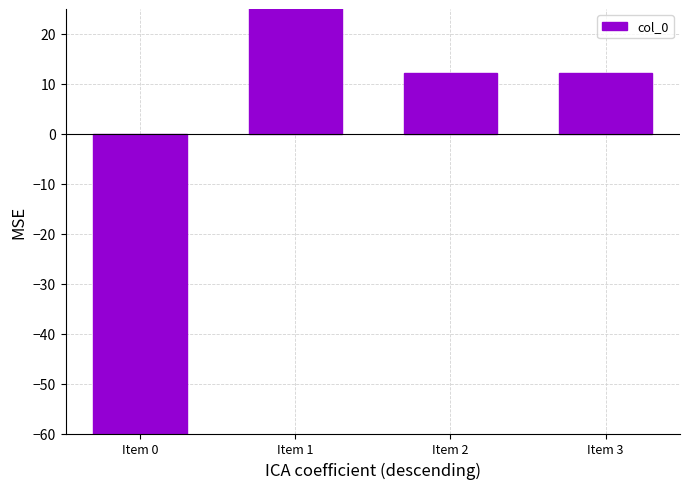

What is the ratio of the value at Item 2 to the value at Item 1?

0.3